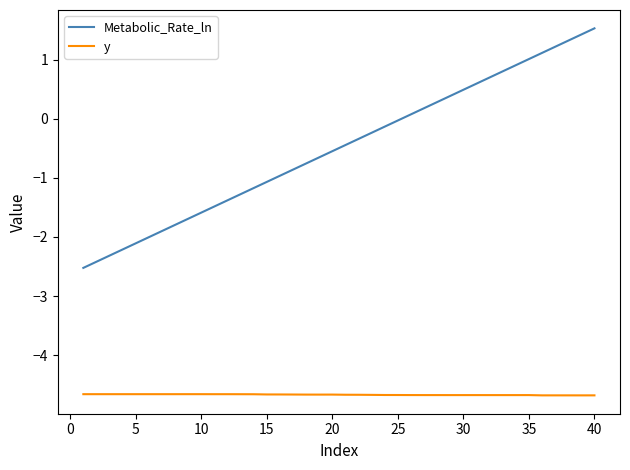

List the series in order of their peak value, lowest first.

y, Metabolic_Rate_ln